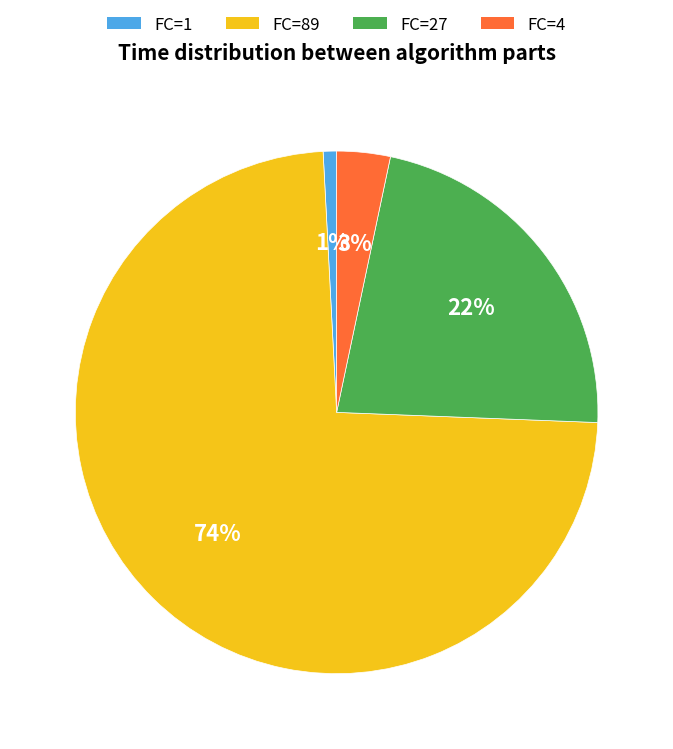

Count the number of slices in the pie.

4